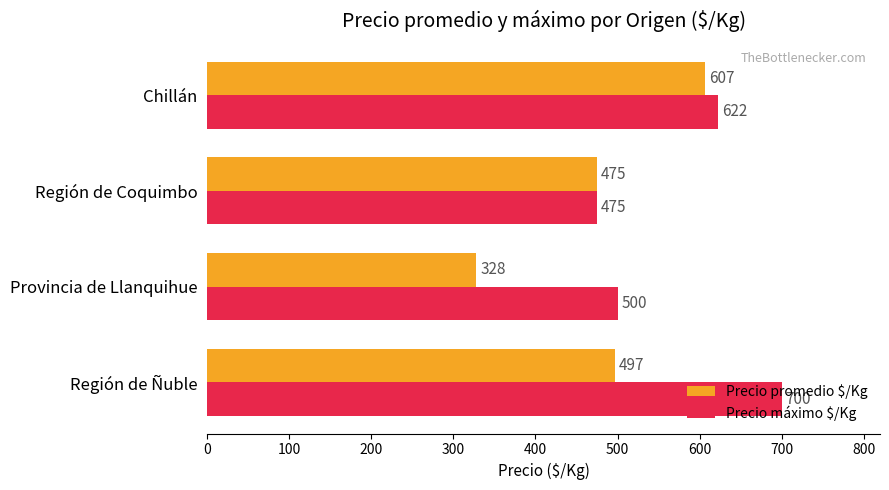

List the labels in order of Precio promedio $/Kg value, smallest first.

Provincia de Llanquihue, Región de Coquimbo, Región de Ñuble, Chillán